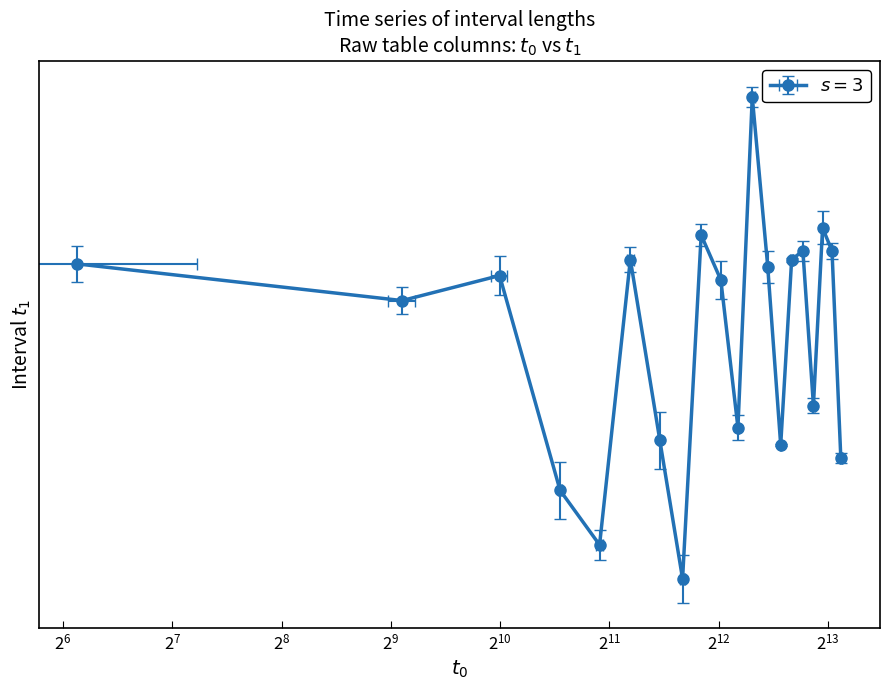

Reading left to right, transcribe all the data shown in this chart.

1.3	1.3	1.3	1.2	1.2	1.3	1.2	1.1	1.4	1.3	1.2	1.5	1.3	1.2	1.3	1.3	1.2	1.4	1.3	1.2